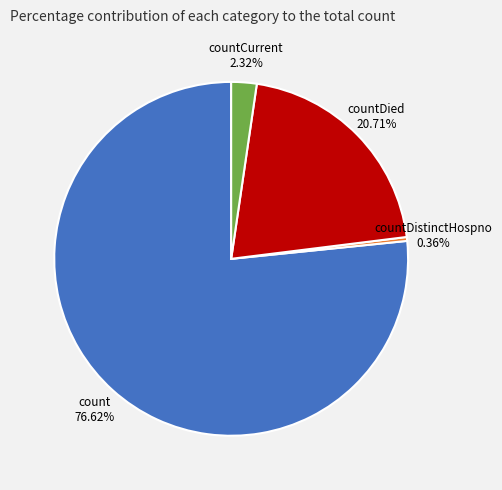

Which category has the biggest portion of the pie?

count